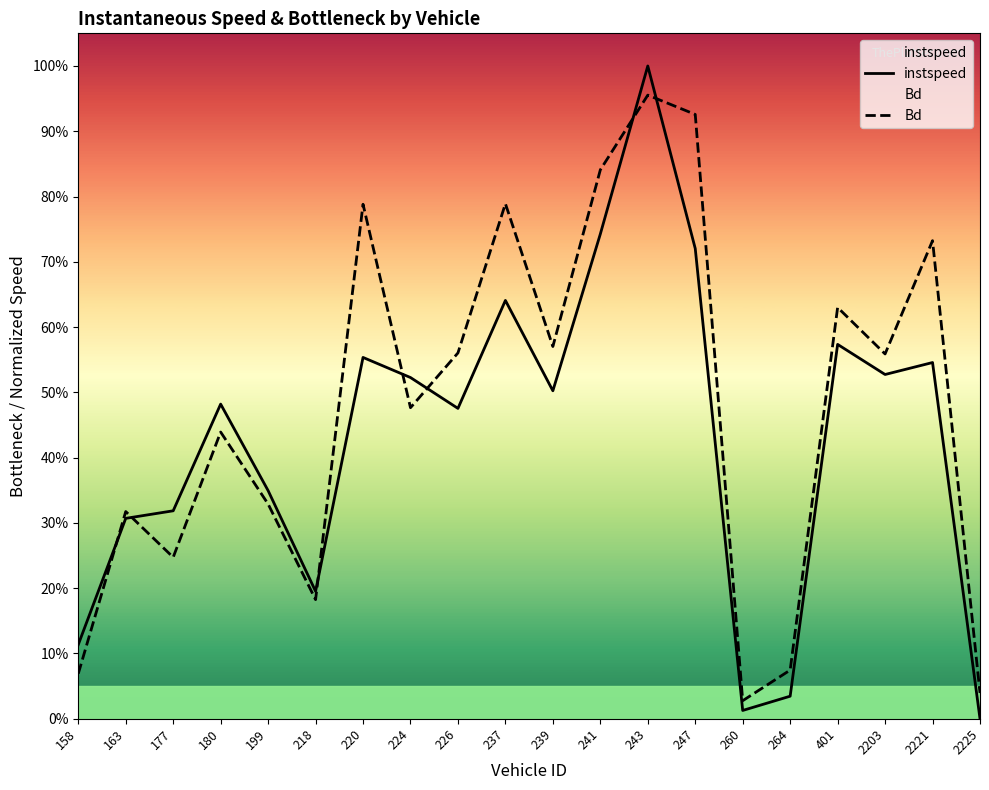

What is the difference between the instspeed values at 264 and 2203?

0.5